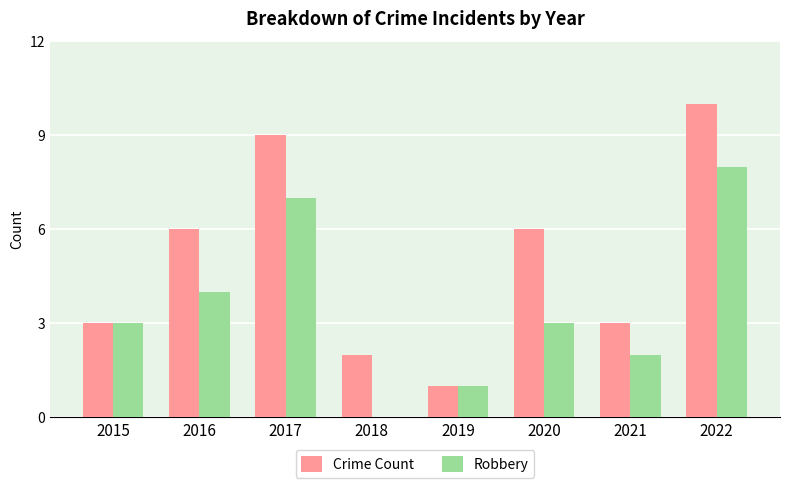

Count the number of categories in the chart.

8